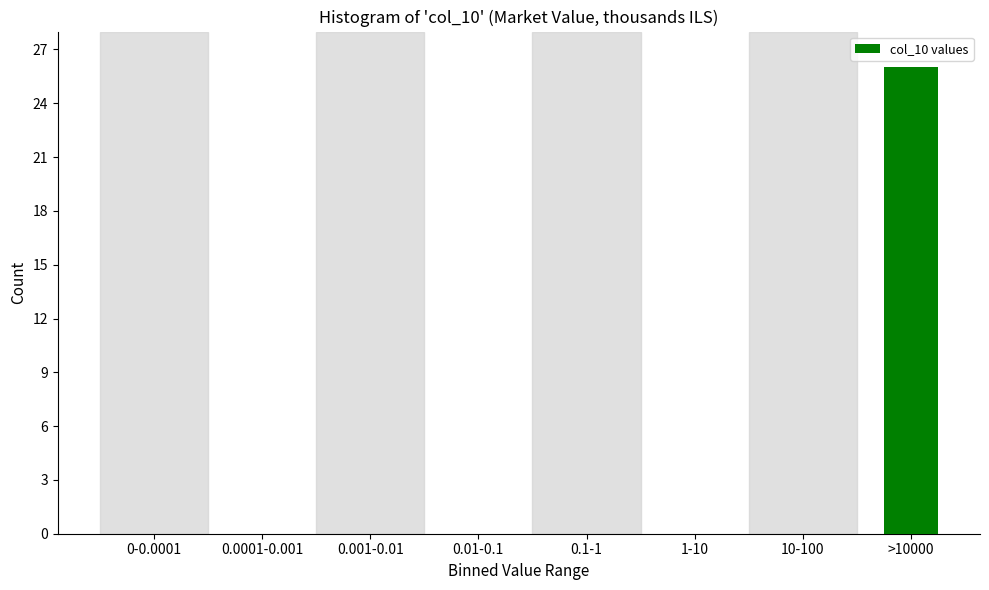

Reading right to left, list all the values displayed in this chart.

>10000=26	10-100=0	1-10=0	0.1-1=0	0.01-0.1=0	0.001-0.01=0	0.0001-0.001=0	0-0.0001=0